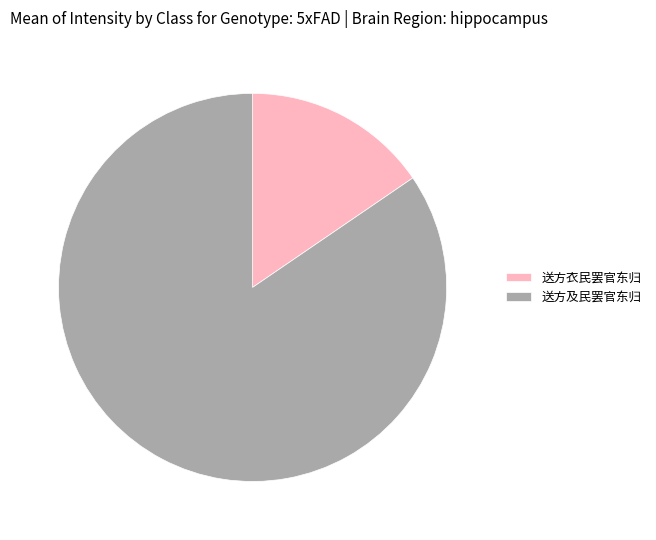

Which category accounts for the majority?

送方及民罢官东归